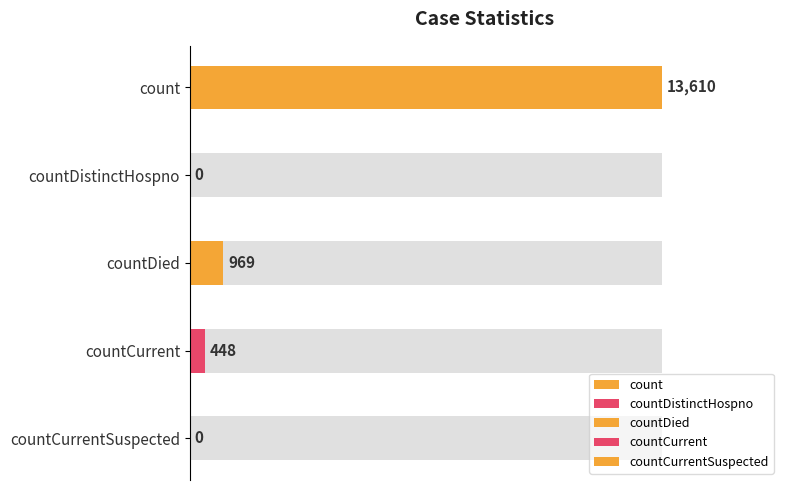

True or false: the data shows 448 at countCurrent.

True